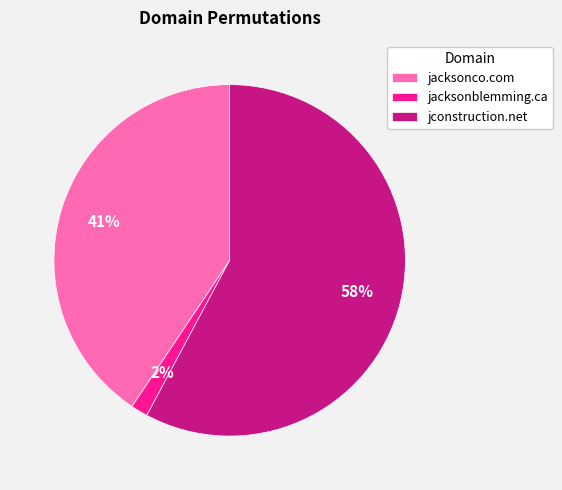

To the nearest percent, what is the combined percentage of jacksonco.com and jconstruction.net?

98%